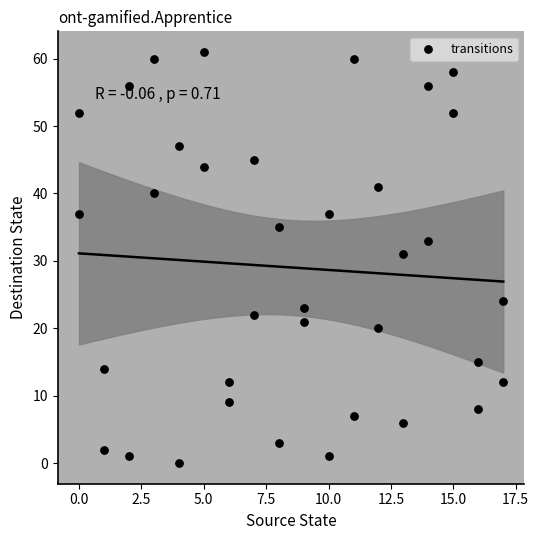

What Y value in the scatter plot is closest to 30?

31